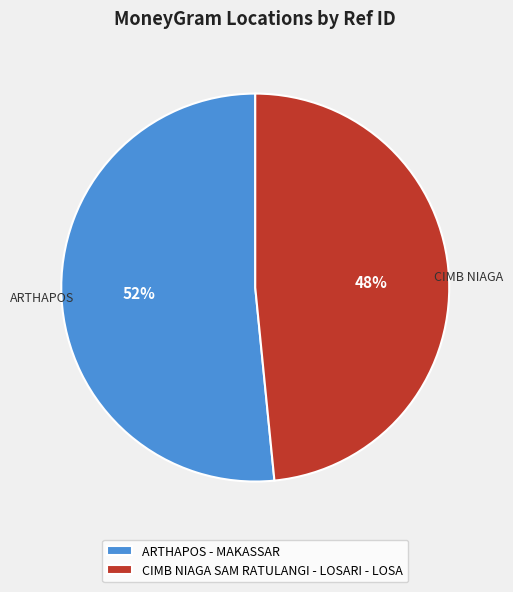

To the nearest percent, what is the average slice percentage?

50%